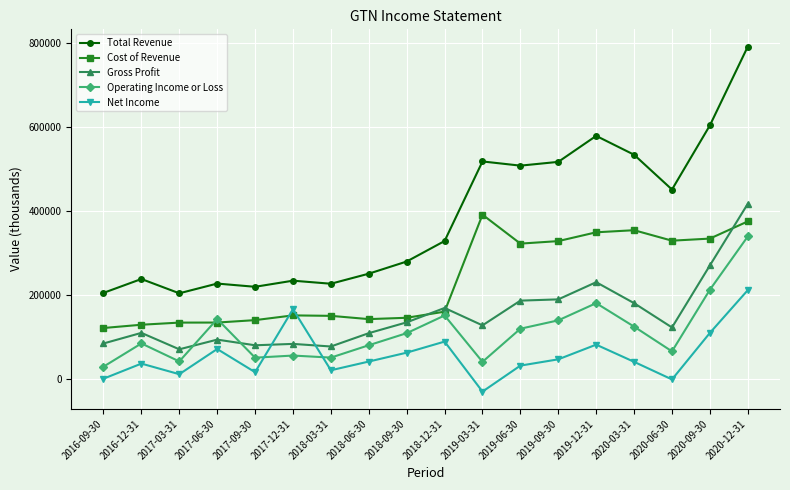

Between 2017-12-31 and 2019-06-30, which series saw the biggest shift?

Total Revenue